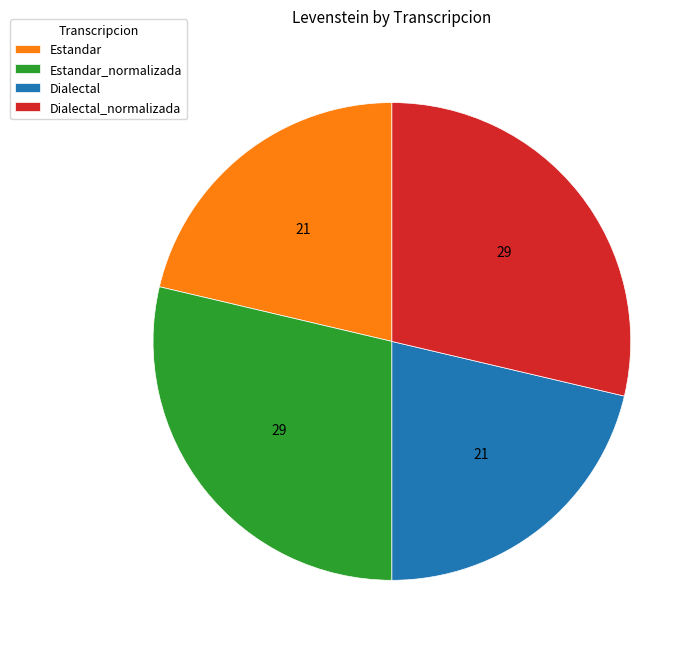

True or false: Estandar_normalizada accounts for 36% of the total.

False